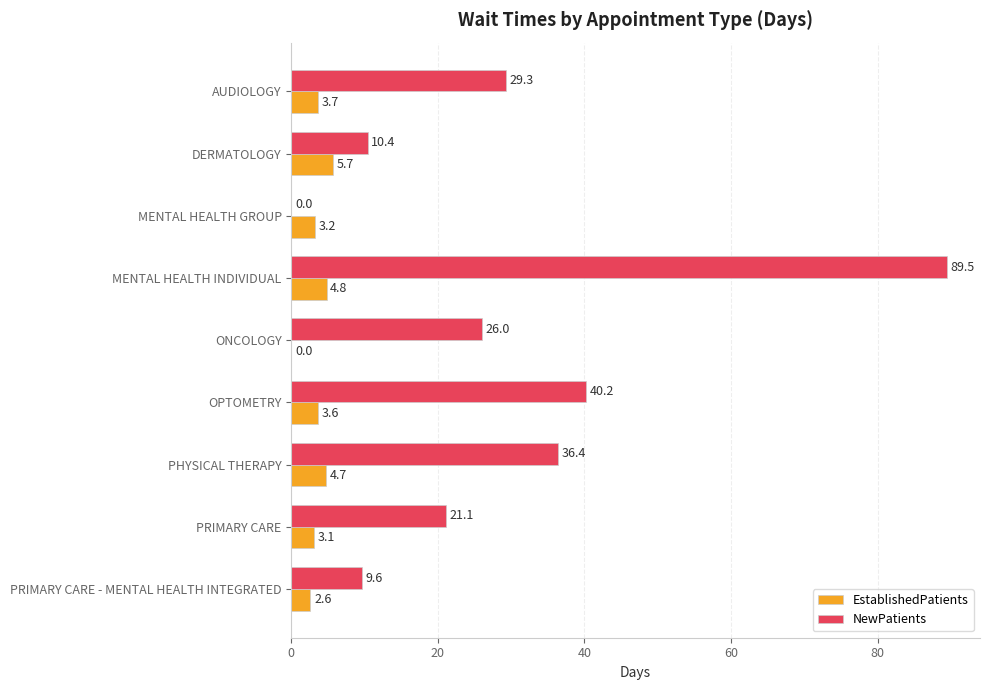

Where is NewPatients nearest to the value 44?

OPTOMETRY